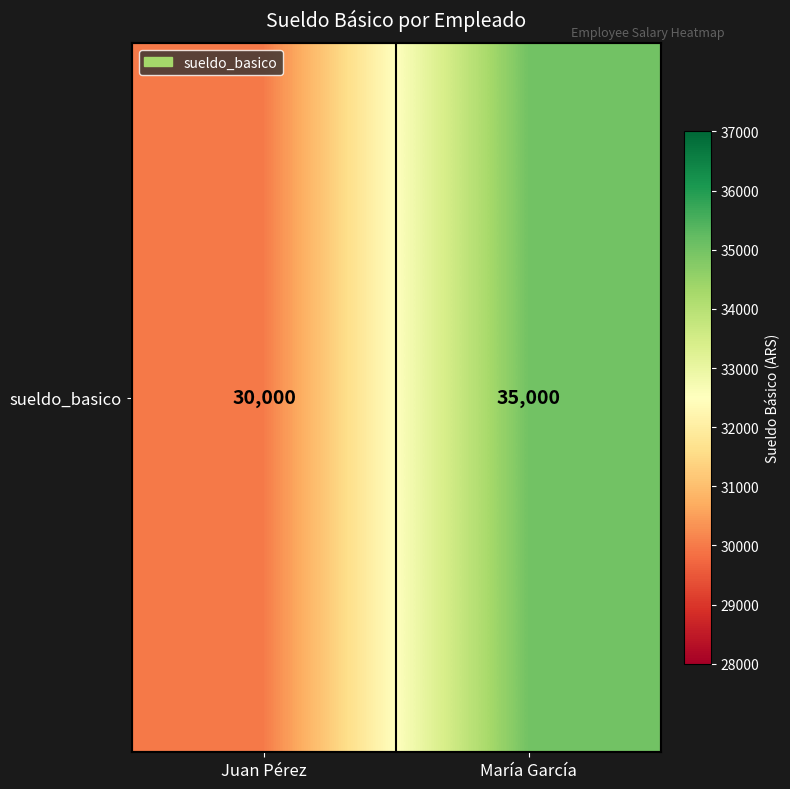

The value at Juan Pérez is 11952. True or false?

False